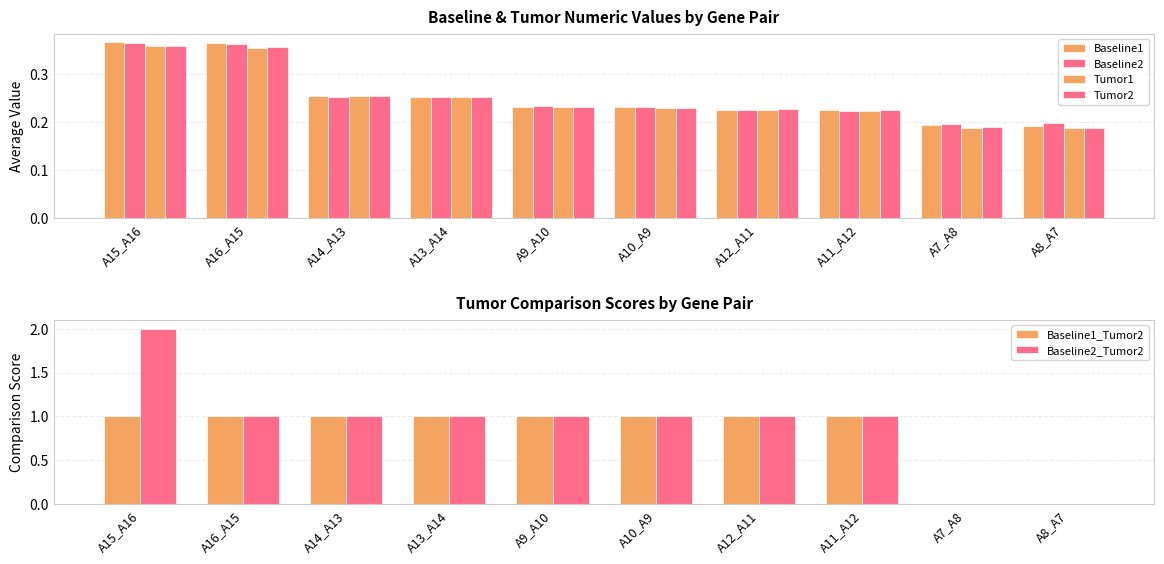

What is the difference between the maximum and second lowest values in the Tumor2 series?

0.2